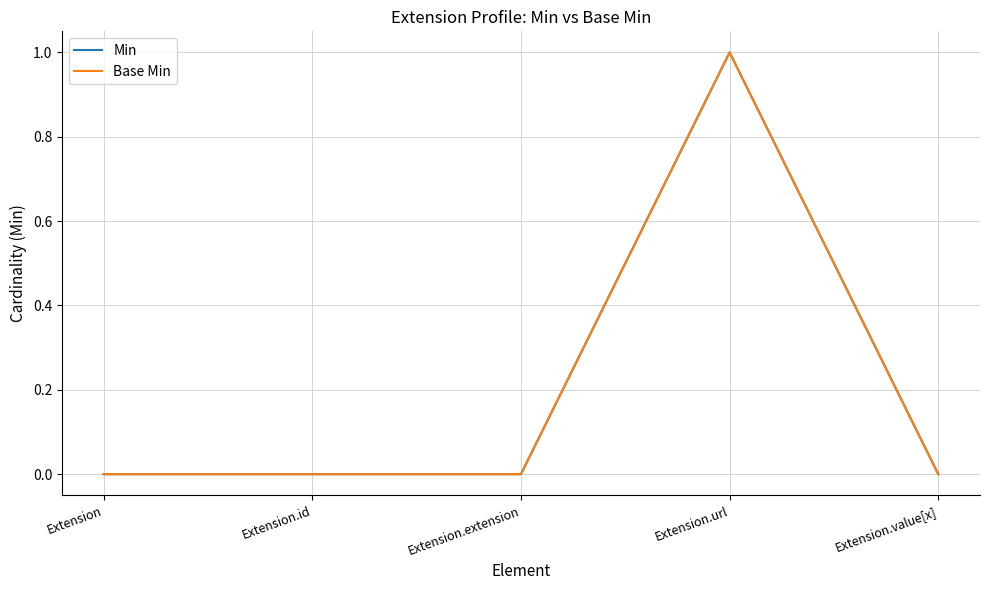

Rank the categories by Min value from lowest to highest.

Extension, Extension.id, Extension.extension, Extension.value[x], Extension.url